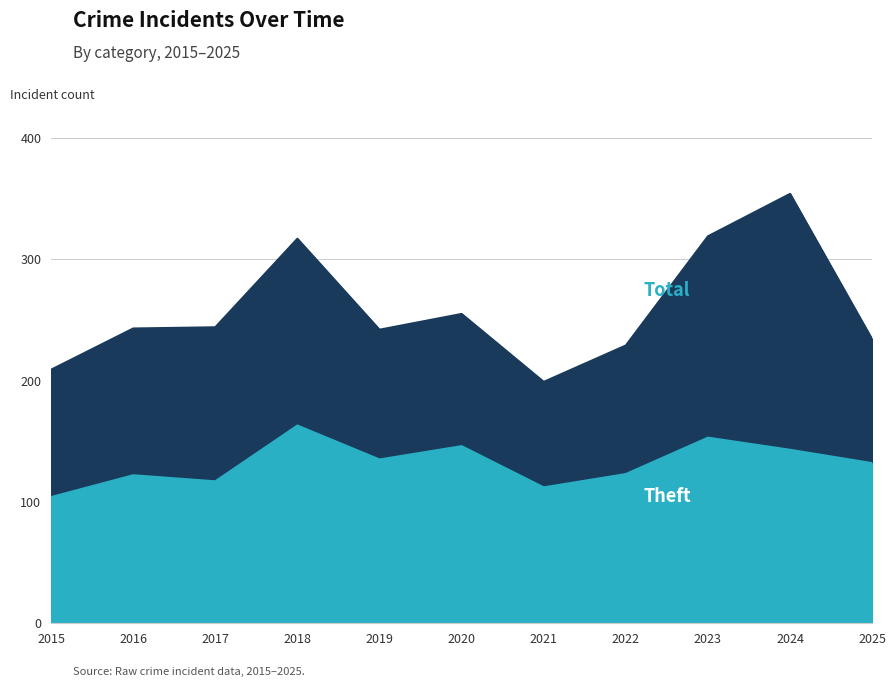

Which series has the largest total across all categories?

Total